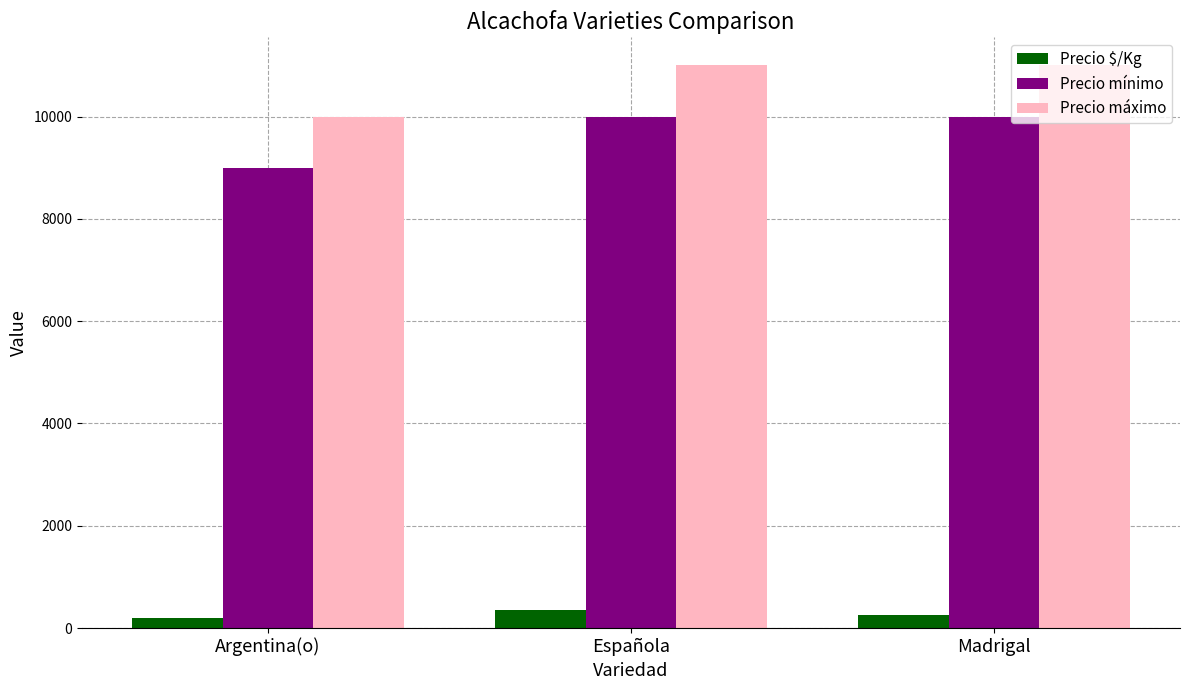

The Precio mínimo series shows 4617 at Argentina(o). True or false?

False